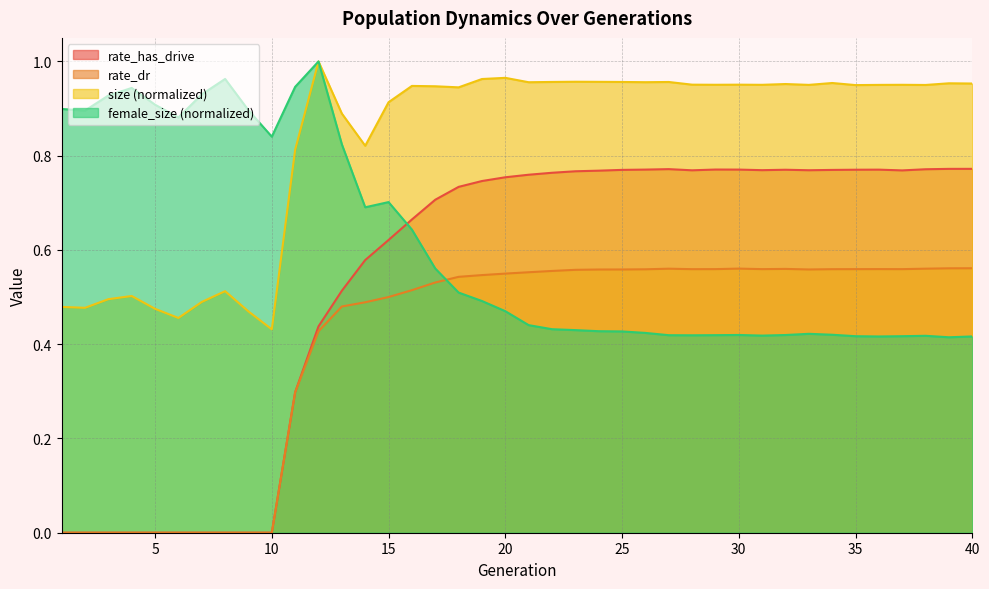

Reading right to left, list all the values displayed in this chart.

size: 40=1.0	39=1.0	38=1.0	37=1.0	36=1.0	35=0.9	34=1.0	33=1.0	32=1.0	31=1.0	30=1.0	29=1.0	28=1.0	27=1.0	26=1.0	25=1.0	24=1.0	23=1.0	22=1.0	21=1.0	20=1.0	19=1.0	18=0.9	17=0.9	16=0.9	15=0.9	14=0.8	13=0.9	12=1.0	11=0.8	10=0.4	9=0.5	8=0.5	7=0.5	6=0.5	5=0.5	4=0.5	3=0.5	2=0.5	1=0.5
rate_dr: 40=0.6	39=0.6	38=0.6	37=0.6	36=0.6	35=0.6	34=0.6	33=0.6	32=0.6	31=0.6	30=0.6	29=0.6	28=0.6	27=0.6	26=0.6	25=0.6	24=0.6	23=0.6	22=0.6	21=0.6	20=0.5	19=0.5	18=0.5	17=0.5	16=0.5	15=0.5	14=0.5	13=0.5	12=0.4	11=0.3	10=0.0	9=0.0	8=0.0	7=0.0	6=0.0	5=0.0	4=0.0	3=0.0	2=0.0	1=0.0
rate_has_drive: 40=0.8	39=0.8	38=0.8	37=0.8	36=0.8	35=0.8	34=0.8	33=0.8	32=0.8	31=0.8	30=0.8	29=0.8	28=0.8	27=0.8	26=0.8	25=0.8	24=0.8	23=0.8	22=0.8	21=0.8	20=0.8	19=0.7	18=0.7	17=0.7	16=0.7	15=0.6	14=0.6	13=0.5	12=0.4	11=0.3	10=0.0	9=0.0	8=0.0	7=0.0	6=0.0	5=0.0	4=0.0	3=0.0	2=0.0	1=0.0
female_size: 40=0.4	39=0.4	38=0.4	37=0.4	36=0.4	35=0.4	34=0.4	33=0.4	32=0.4	31=0.4	30=0.4	29=0.4	28=0.4	27=0.4	26=0.4	25=0.4	24=0.4	23=0.4	22=0.4	21=0.4	20=0.5	19=0.5	18=0.5	17=0.6	16=0.6	15=0.7	14=0.7	13=0.8	12=1.0	11=0.9	10=0.8	9=0.9	8=1.0	7=0.9	6=0.9	5=0.9	4=0.9	3=0.9	2=0.9	1=0.9